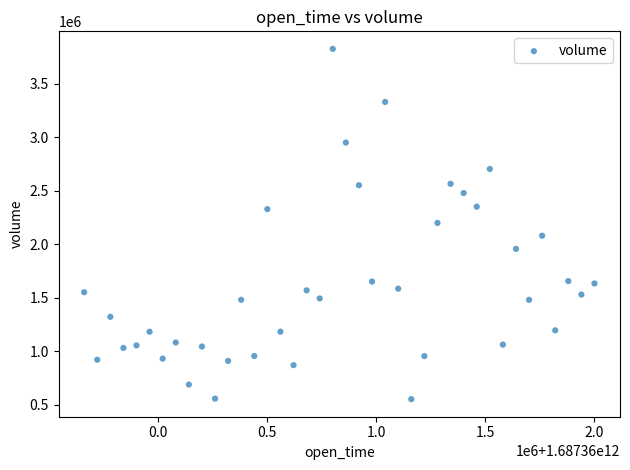

What is the range of X values (max minus min)?

2340000